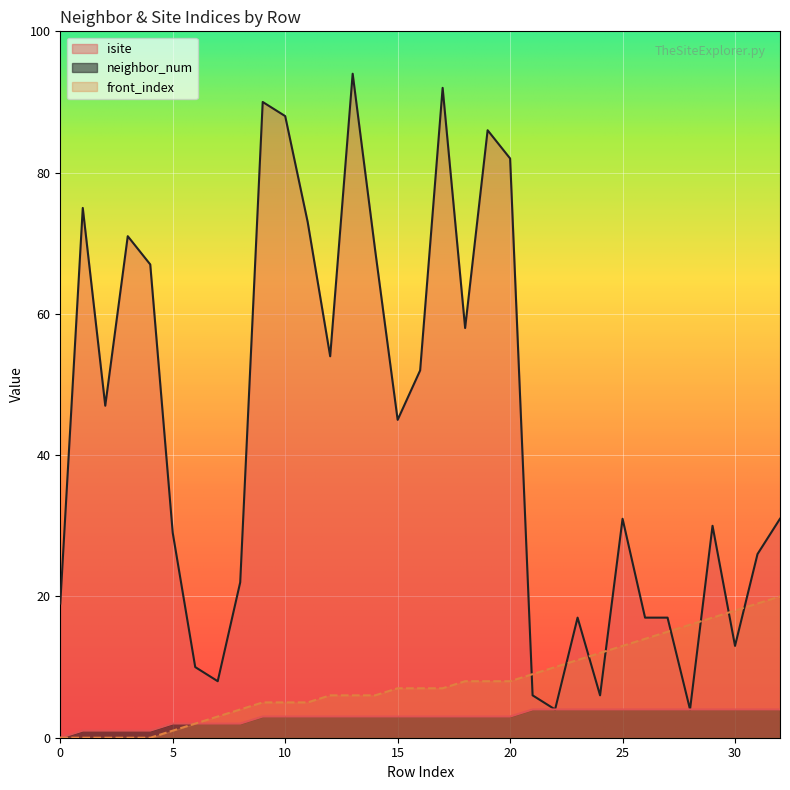

Where does the isite series first go above 31?

1